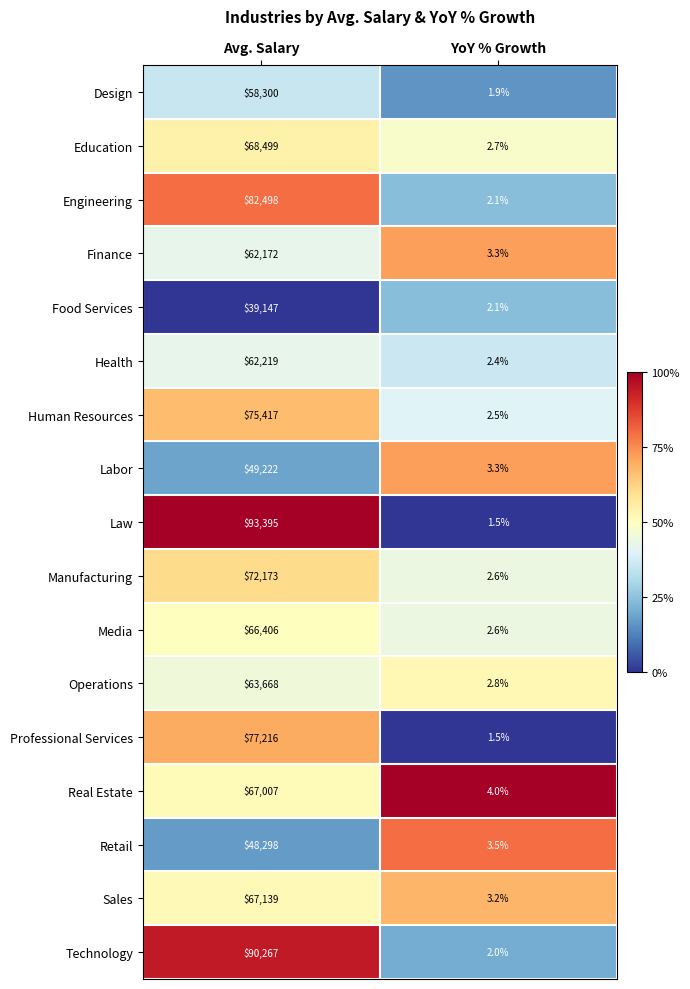

What is the difference between the highest and lowest values at YoY % Growth?

2.5